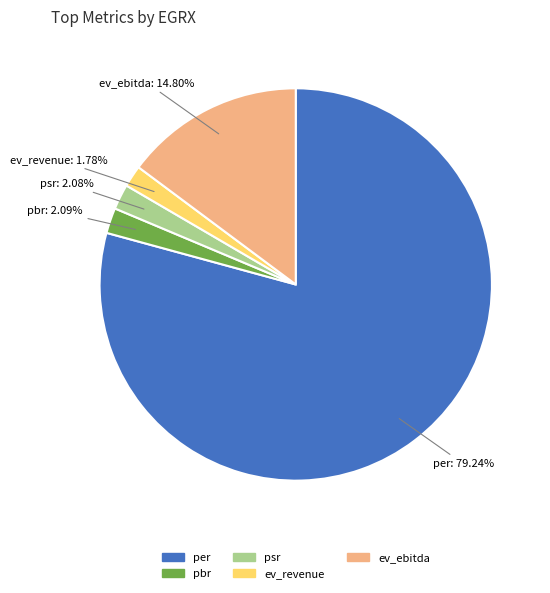

Which category accounts for the majority?

per